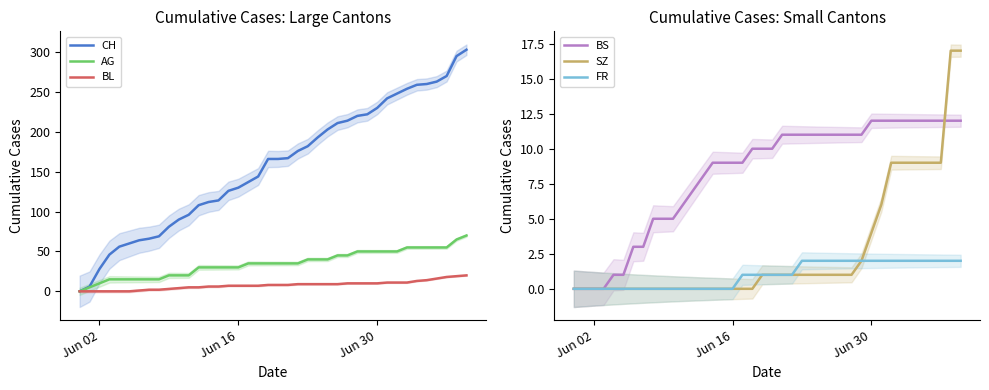

True or false: SZ and AG cross at least once.

False